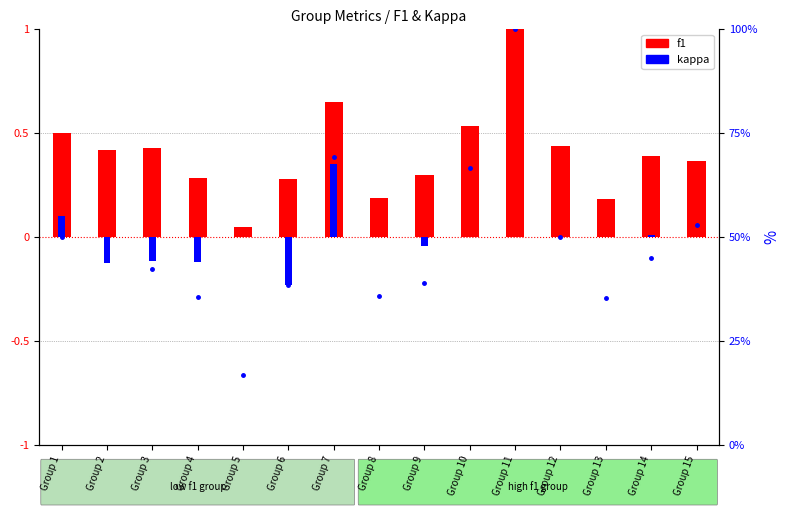

Between Group 6 and Group 9, which is larger?

Group 9